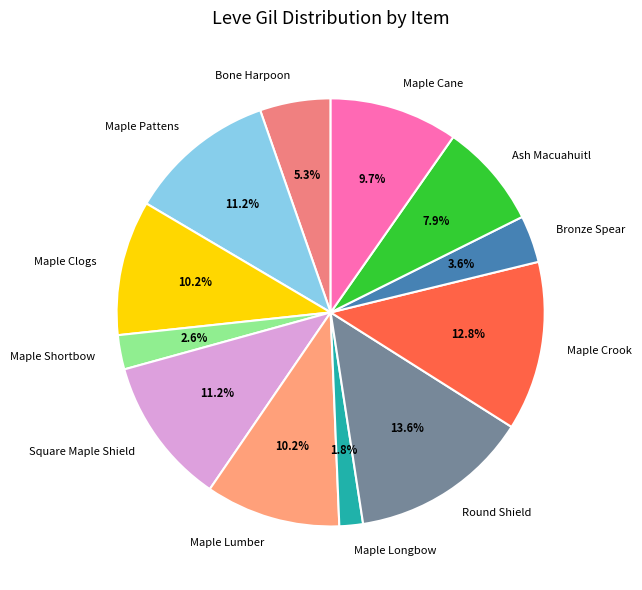

What is the smallest slice in the pie chart?

Maple Longbow